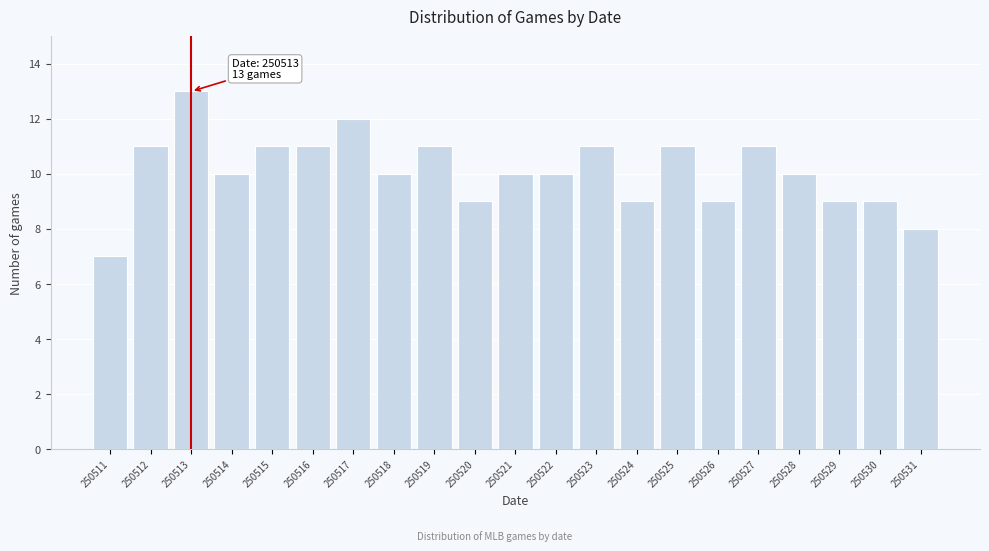

Reading left to right, what are all the values shown in this chart?

250511=7	250512=11	250513=13	250514=10	250515=11	250516=11	250517=12	250518=10	250519=11	250520=9	250521=10	250522=10	250523=11	250524=9	250525=11	250526=9	250527=11	250528=10	250529=9	250530=9	250531=8